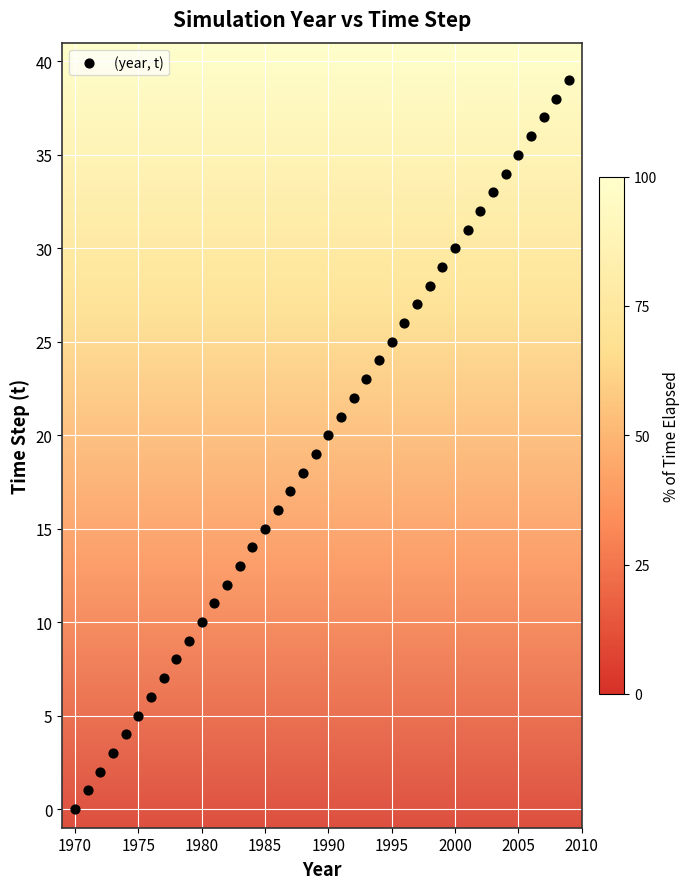

What is the range of X values (max minus min)?

39